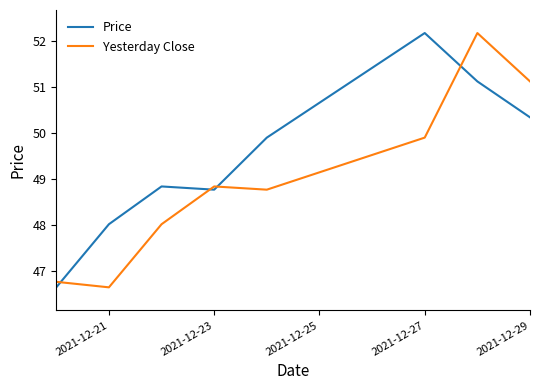

List the series in order of their overall mean, highest first.

Price, Yesterday Close